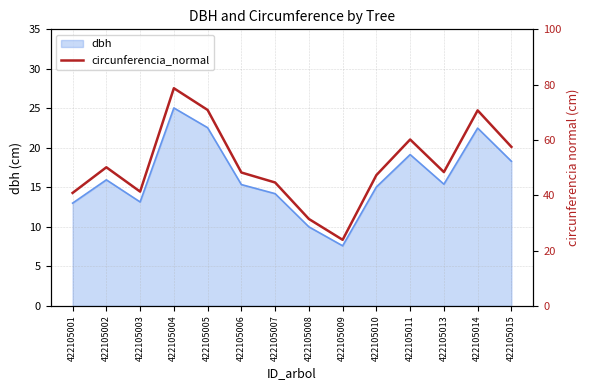

Is it true that dbh equals 27.4 at 422105002?

False